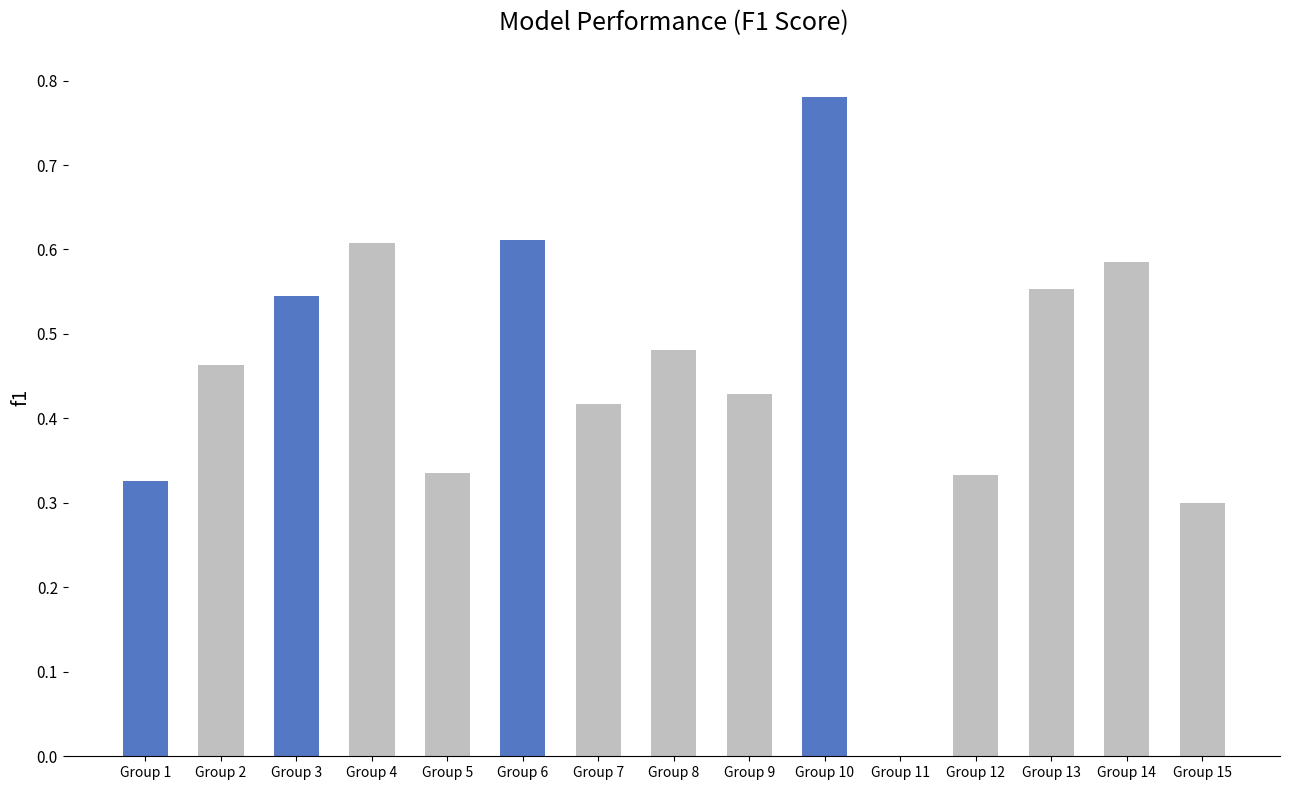

What is the sum of all values?

6.8